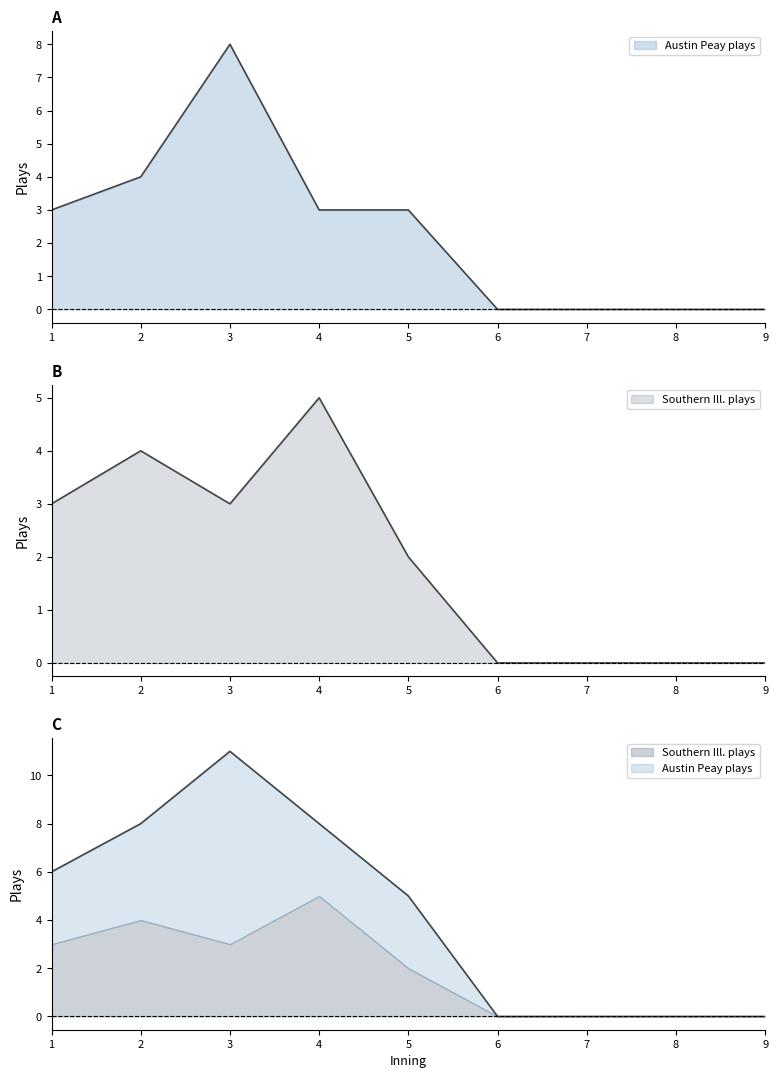

Which series has the largest total across all categories?

Austin Peay plays